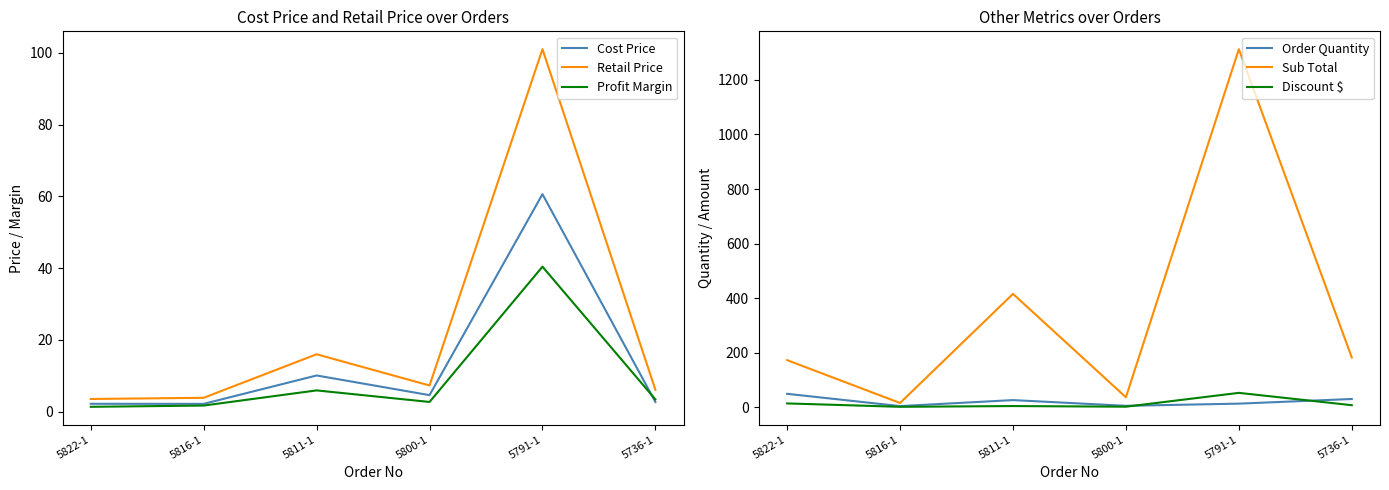

Is it true that Order Quantity equals 49.0 at 5822-1?

True